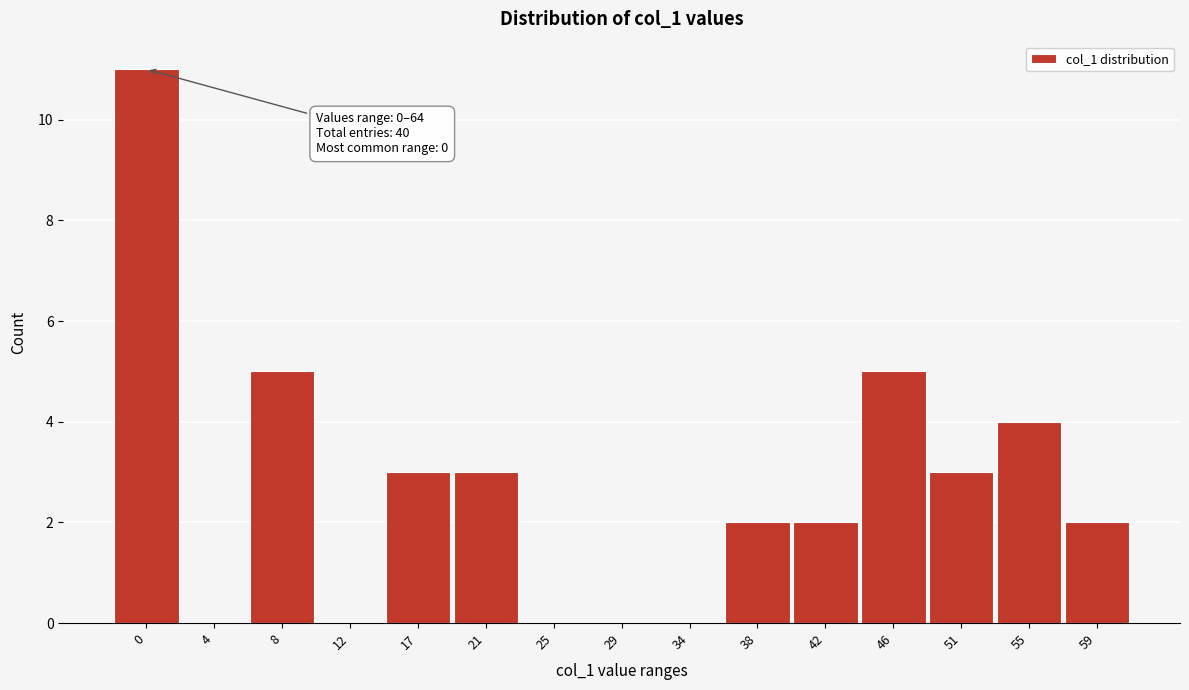

Reading left to right, what are all the values shown in this chart?

0=11	4=0	8=5	12=0	17=3	21=3	25=0	29=0	34=0	38=2	42=2	46=5	51=3	55=4	59=2